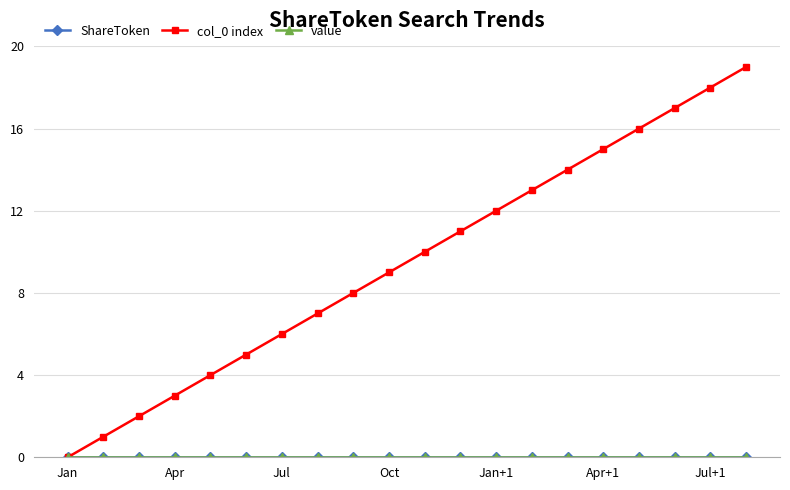

Is this an area chart (filled region under the line)?

No